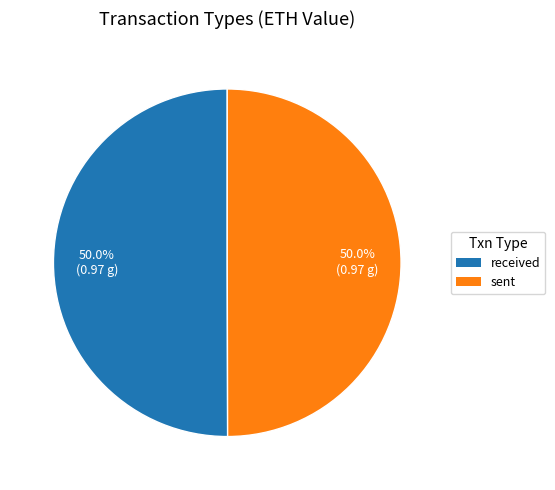

True or false: received accounts for 40% of the total.

False